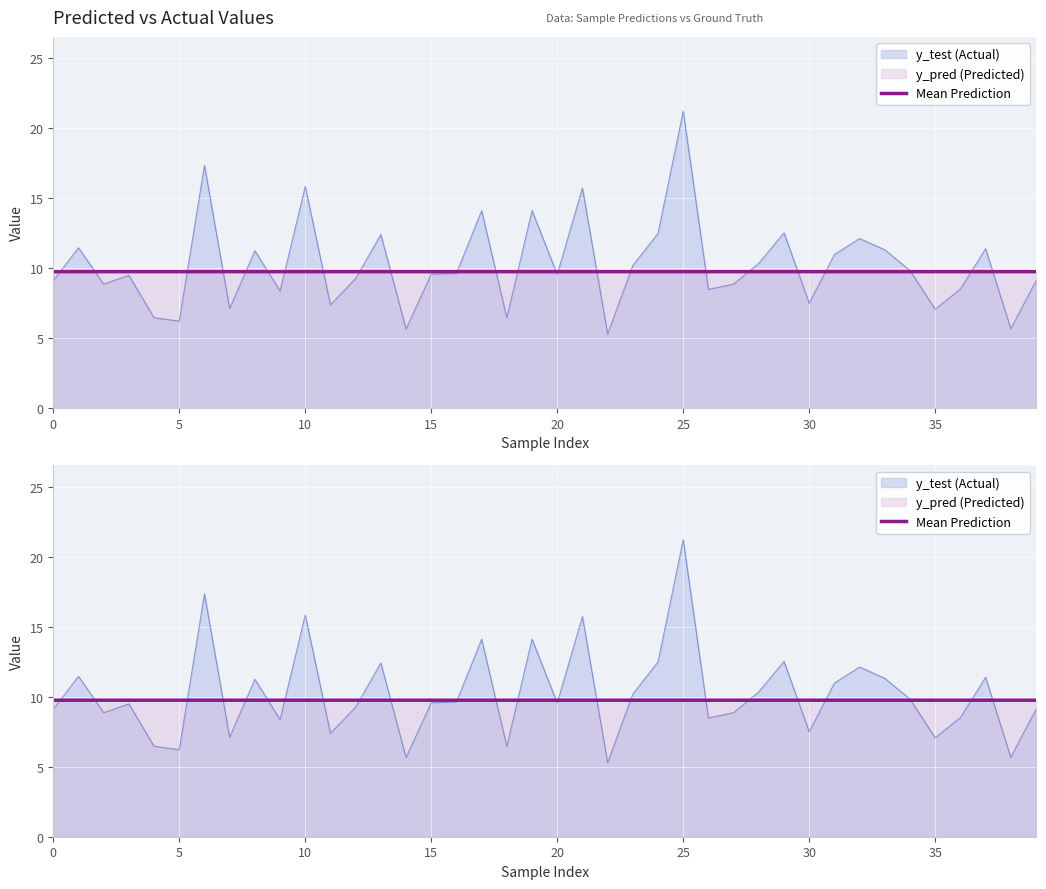

The chart shows a value of 4.6 at 14. True or false?

False